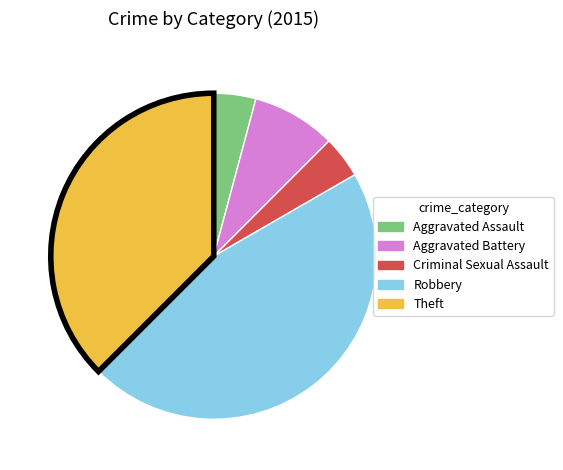

Which slice is the largest?

Robbery